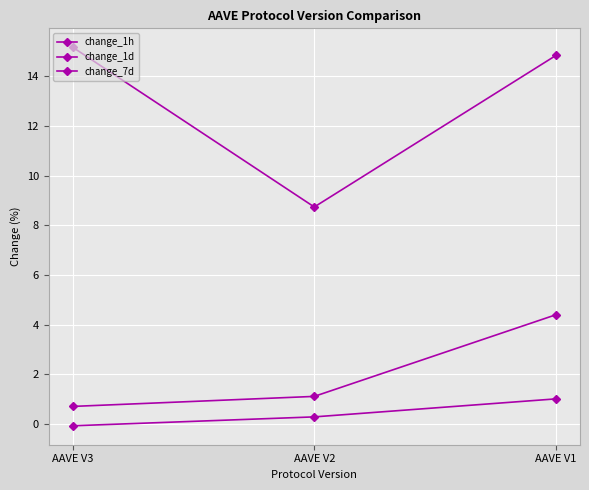

At which label is change_7d closest to 11?

AAVE V2